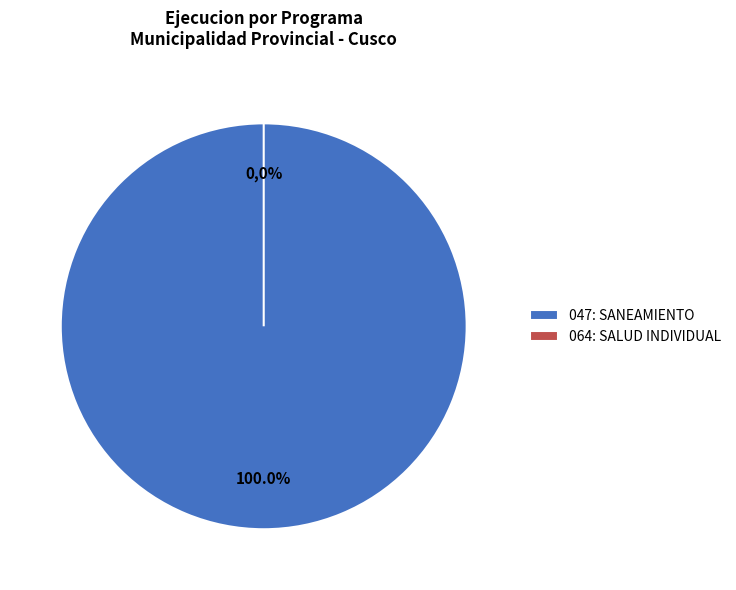

To the nearest percent, what is the difference between the largest and smallest slice percentages?

100%